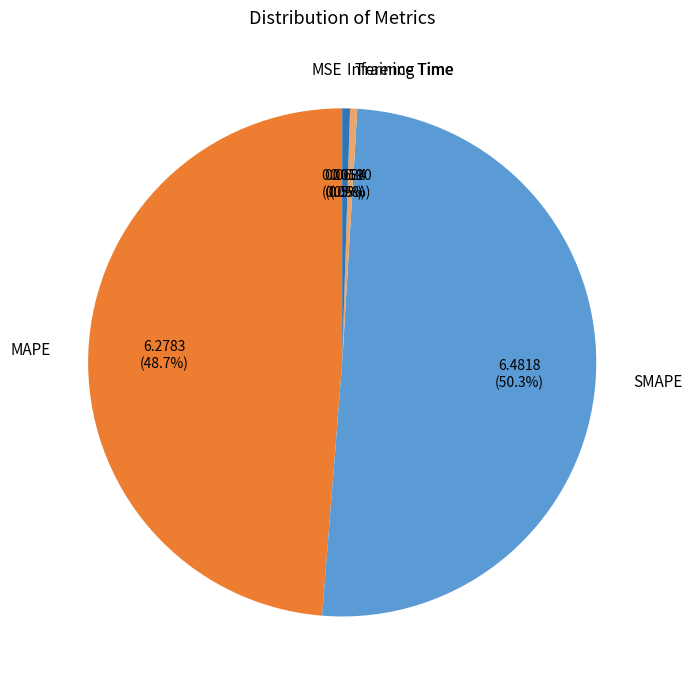

Which slice represents more than half of the pie?

SMAPE